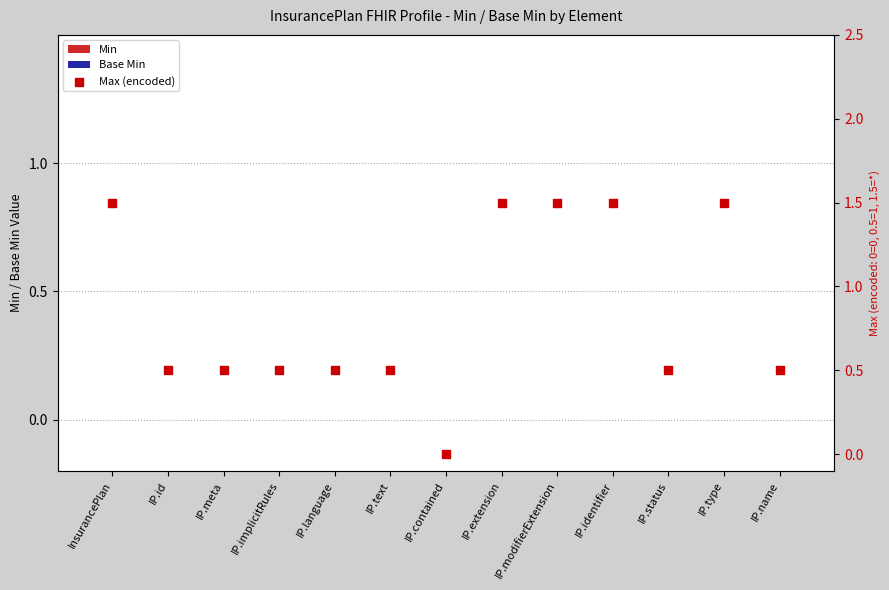

At how many categories does at least one series exceed 0?

12